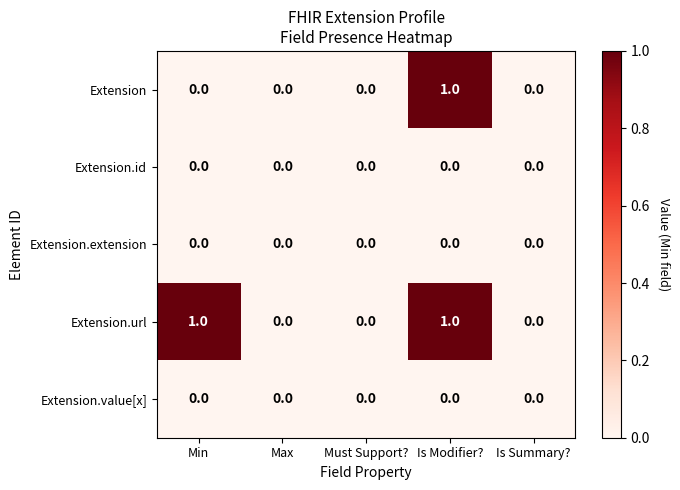

Reading left to right, what are all the values shown in this chart?

Extension: 0	0	0	1	0
Extension.id: 0	0	0	0	0
Extension.extension: 0	0	0	0	0
Extension.url: 1	0	0	1	0
Extension.value[x]: 0	0	0	0	0